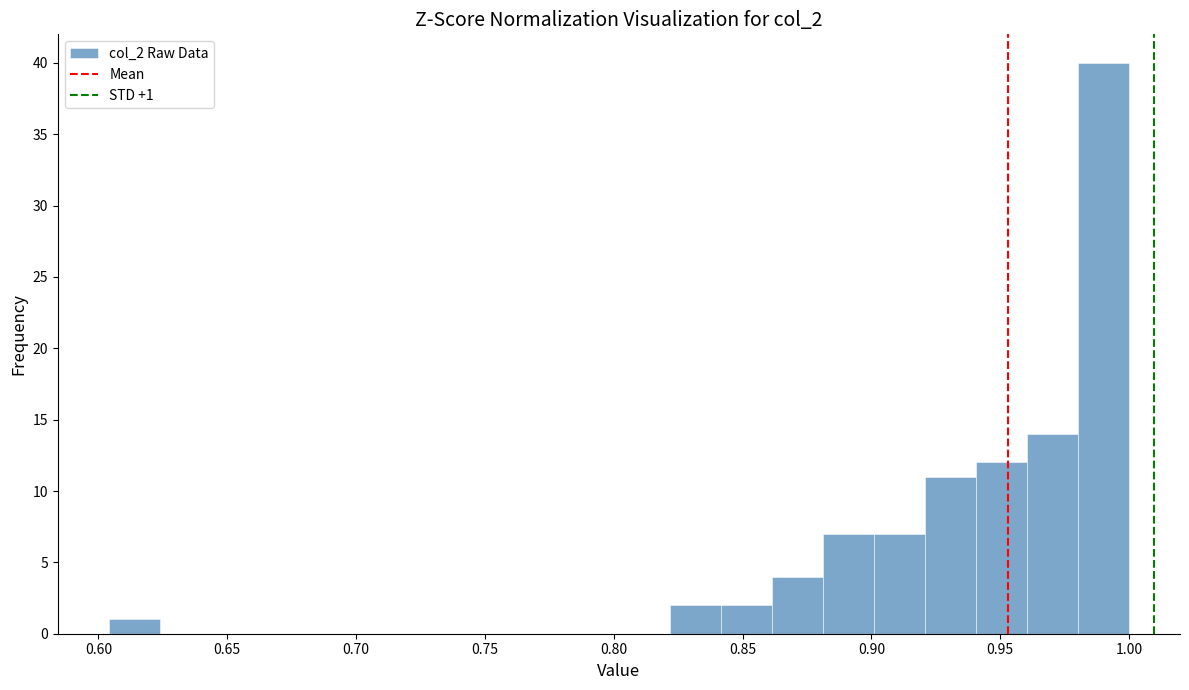

Read against the x-axis, roughly where is the centre of the tallest bar?

0.990